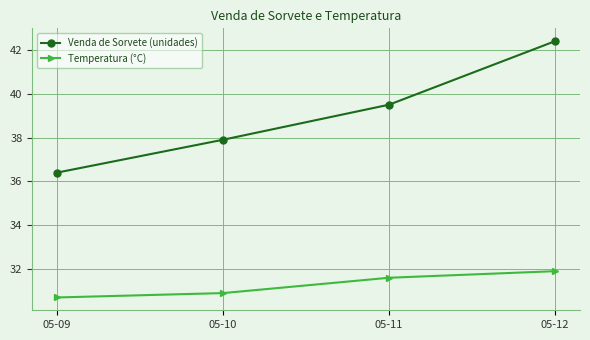

List the labels in order of Temperatura (°C) value, smallest first.

05-09, 05-10, 05-11, 05-12